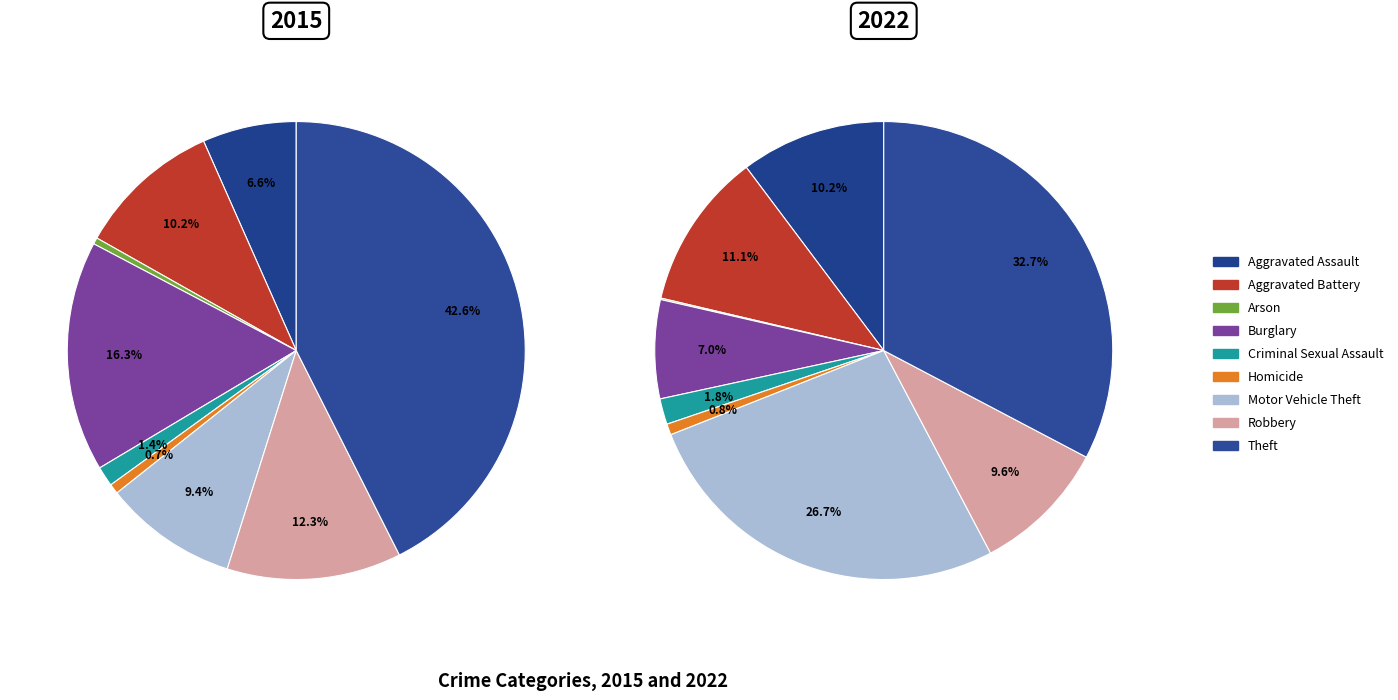

Between Homicide and Aggravated Battery, which is larger?

Aggravated Battery